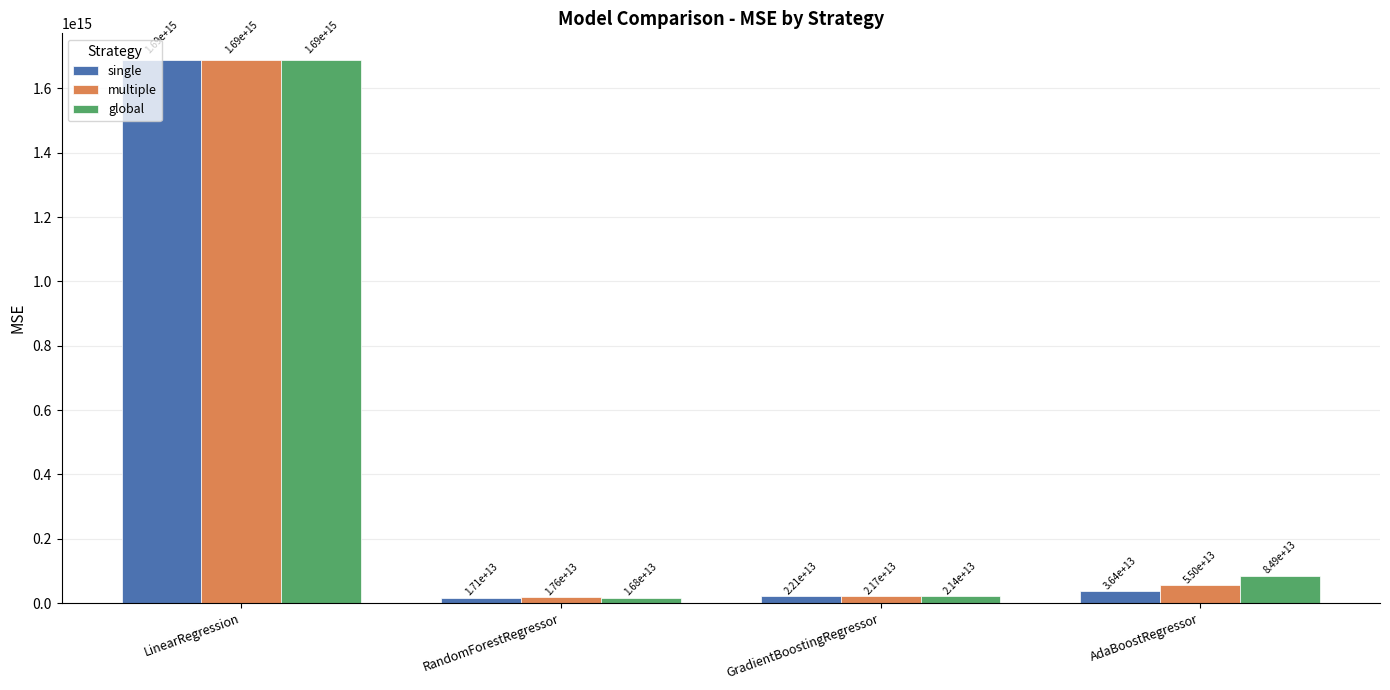

Rank the series at RandomForestRegressor from highest to lowest value.

multiple, single, global